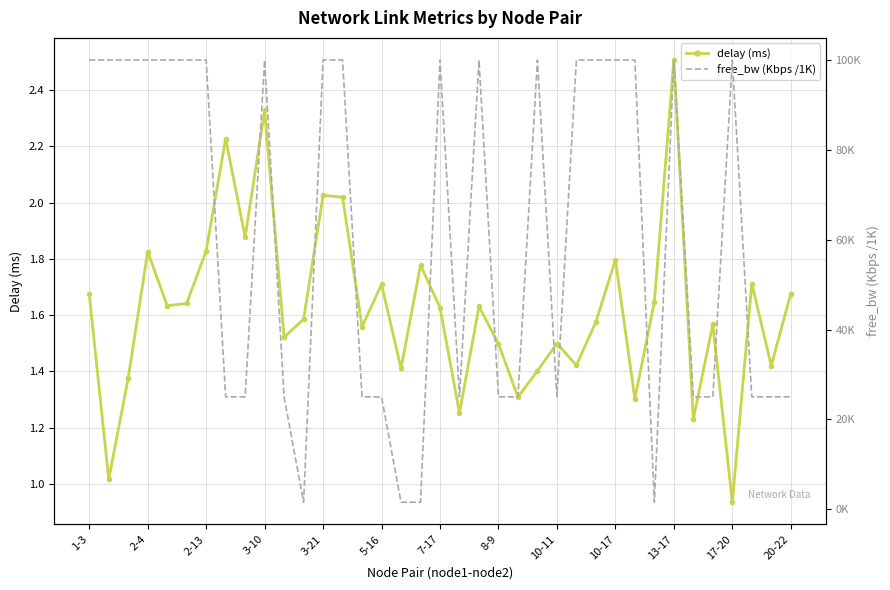

Which series has the largest total across all categories?

free_bw (Kbps /1K)